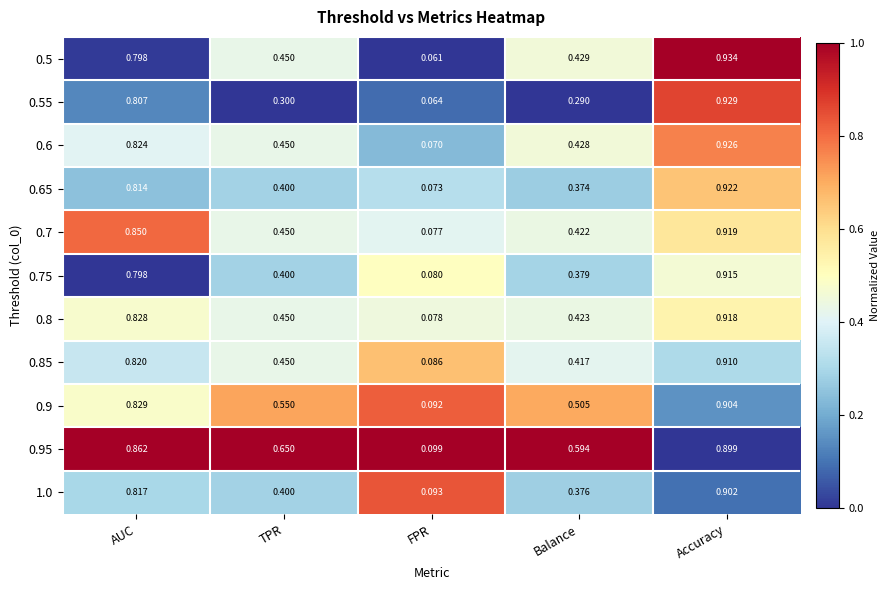

List the series in order of their peak value, lowest first.

0.95, 1.0, 0.9, 0.85, 0.75, 0.8, 0.7, 0.65, 0.6, 0.55, 0.5